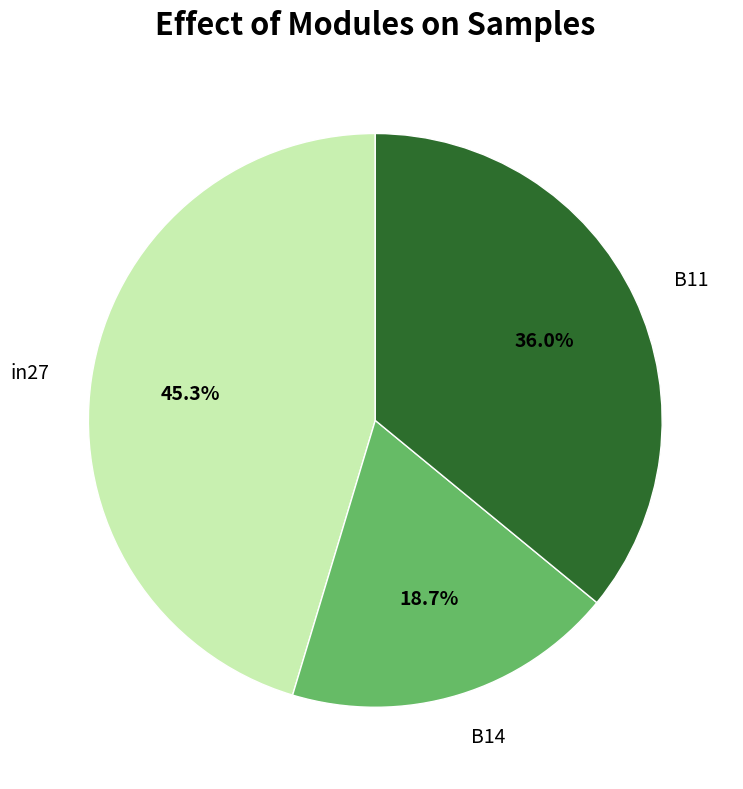

Which has a higher value, B14 or B11?

B11